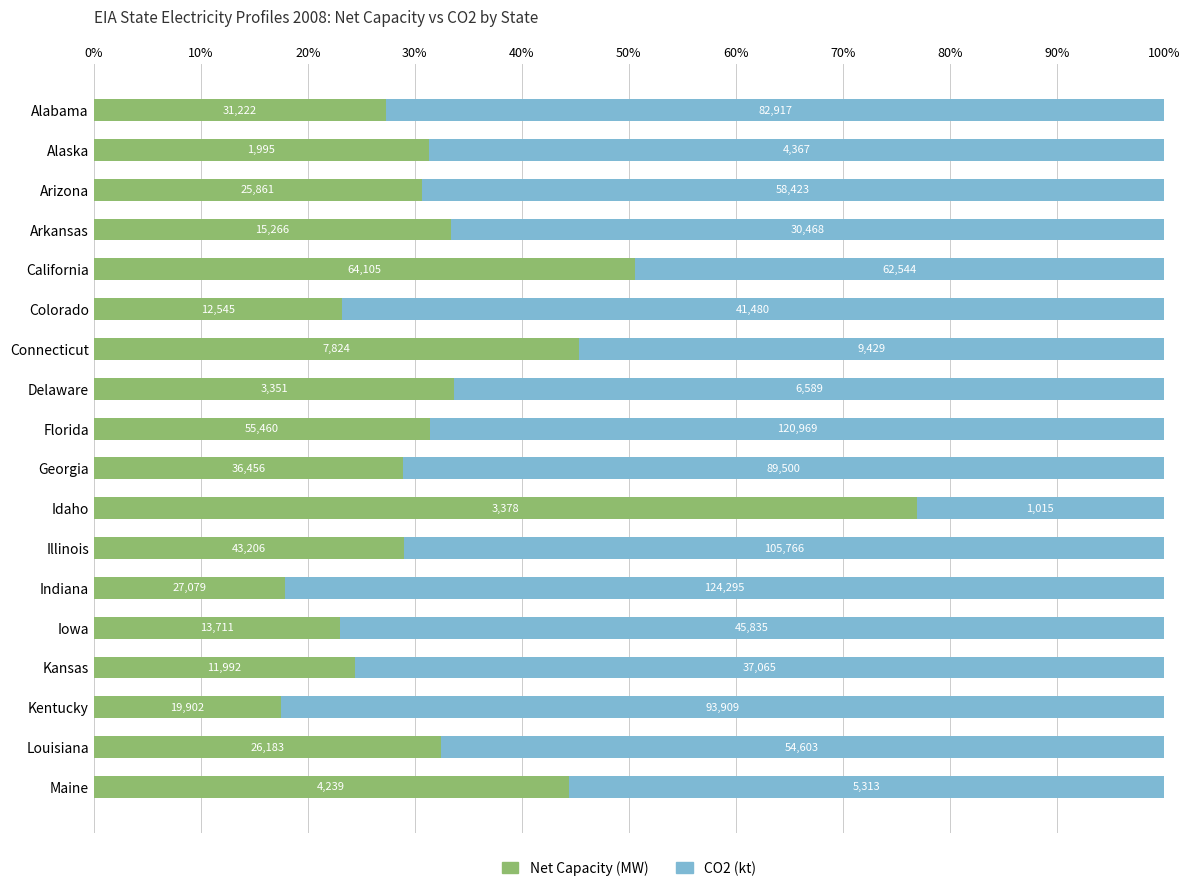

What are all the series names shown in the legend?

Net Capacity (MW), CO2 (kt)